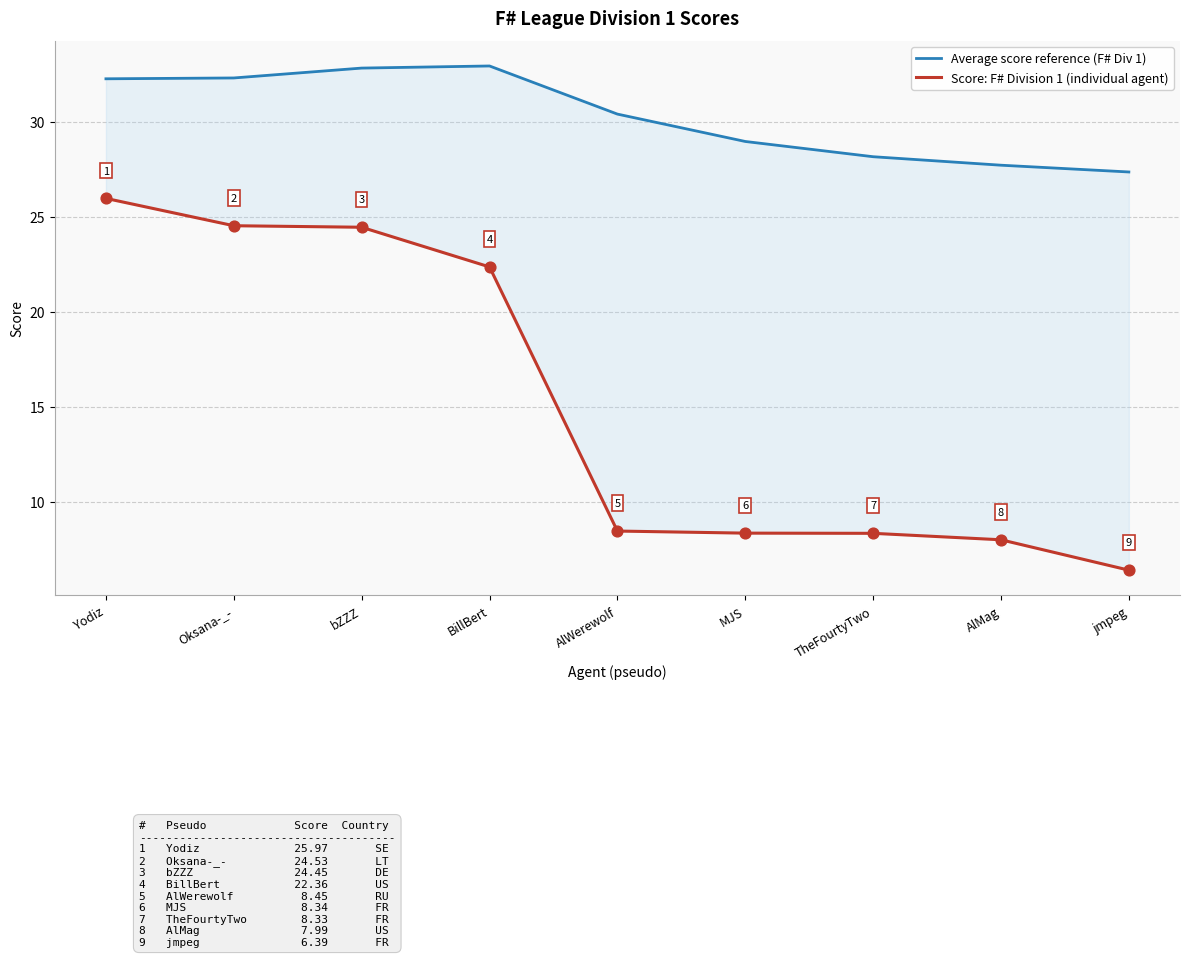

Is the value of Score: F# Division 1 (individual agent) at BillBert greater than the value of Average score reference (F# Div 1) at bZZZ?

No